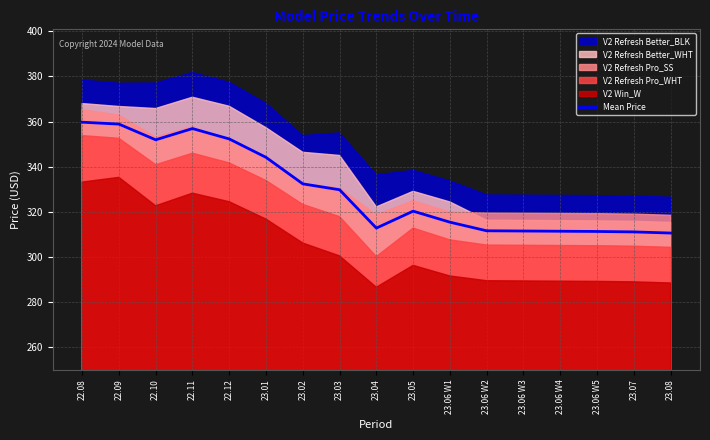

What is the highest value of the Mean Price series?

359.7